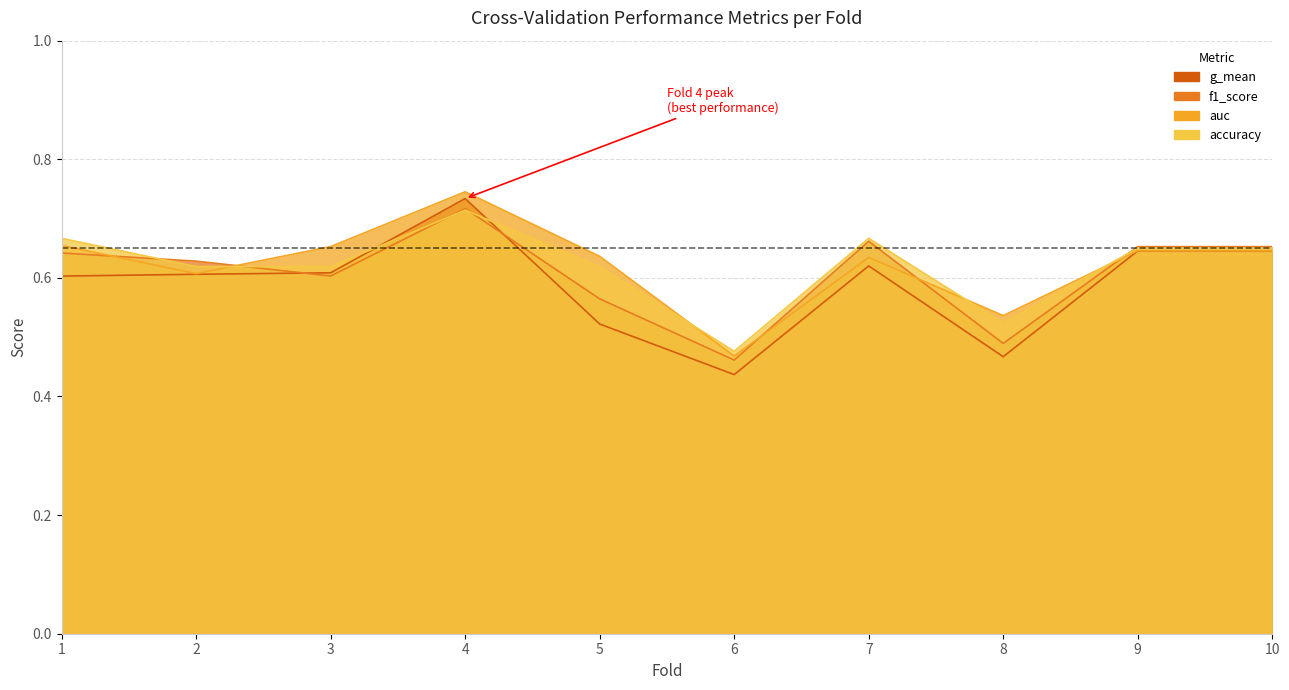

After their last crossing, which series has the higher values: accuracy or f1_score?

f1_score